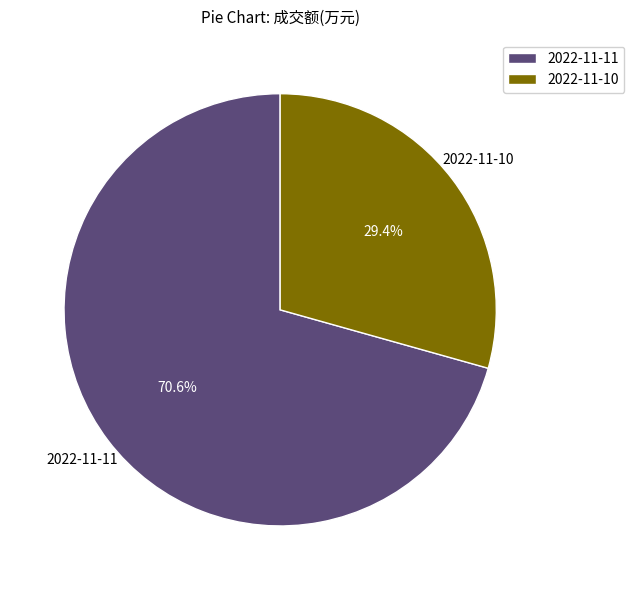

Is it true that 2022-11-10 is 19% of the pie?

False